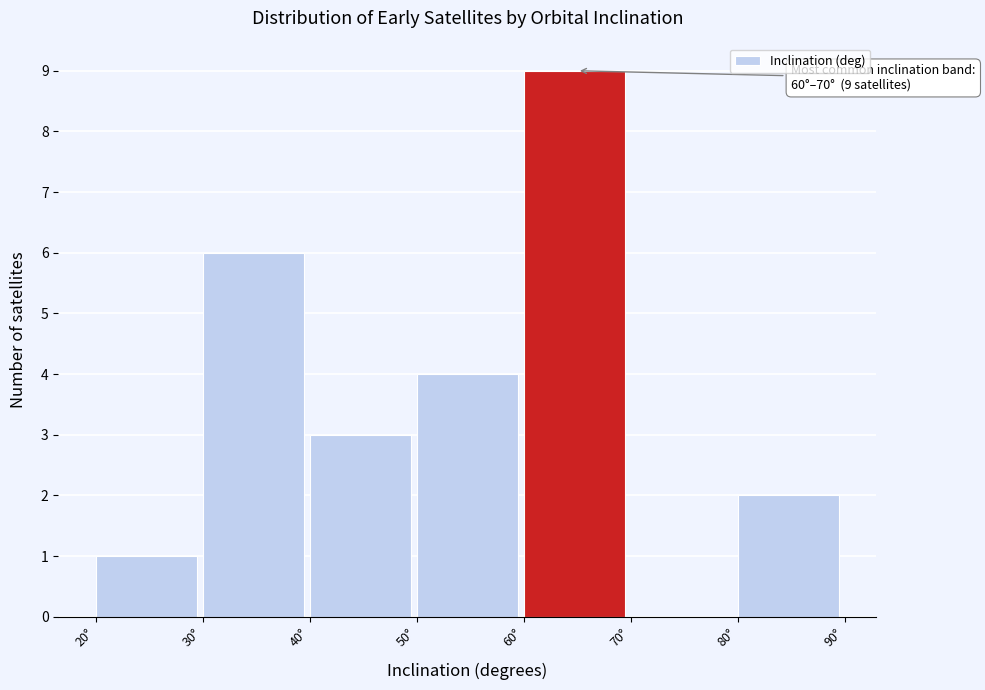

Which range on the x-axis has the tallest bar?

60 to 70